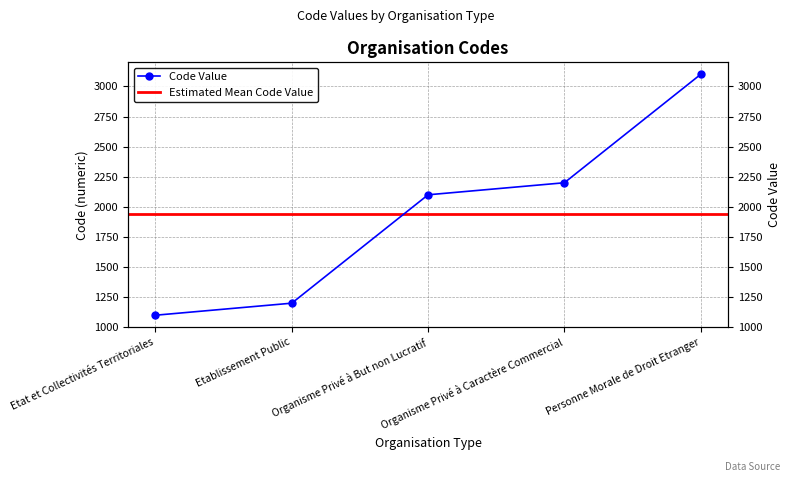

True or false: there are more than 0 points higher than both neighbors.

False